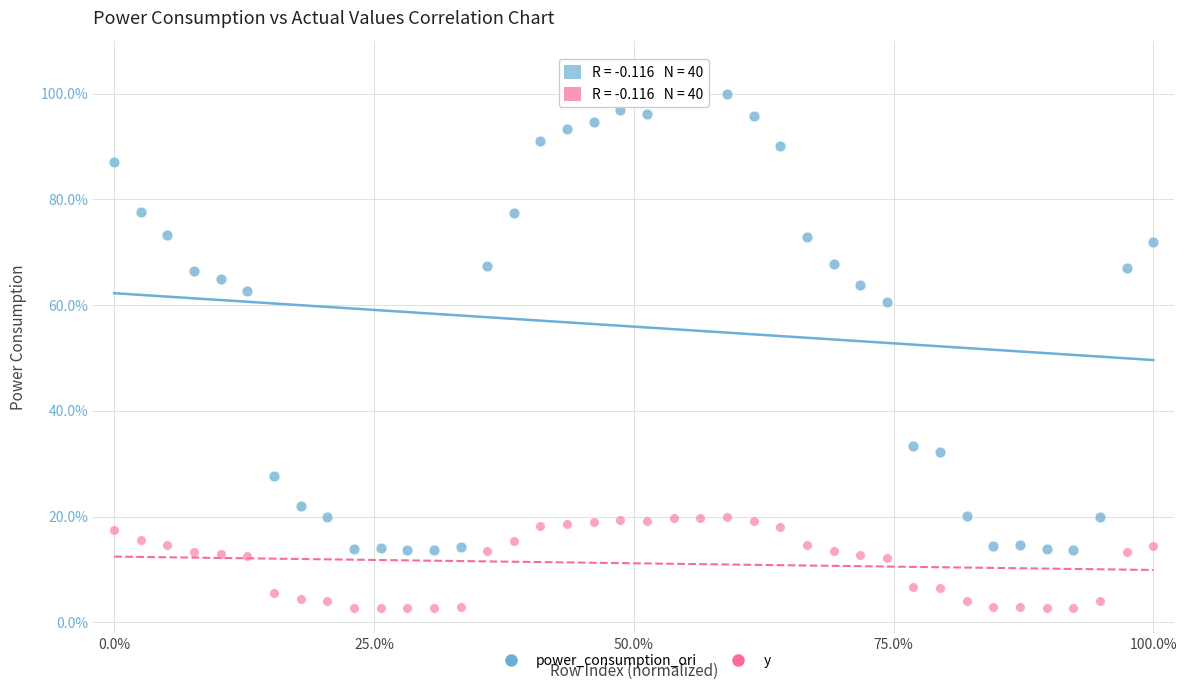

Which series has the widest spread of Y values?

power_consumption_ori